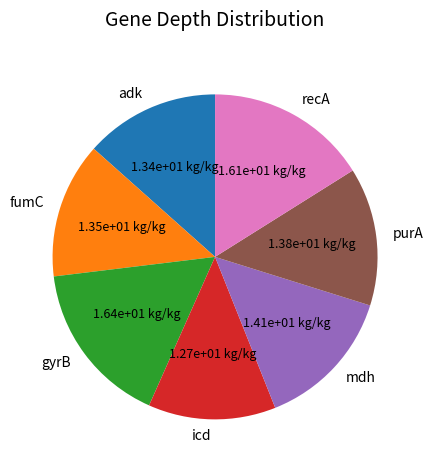

Which category has the smallest portion of the pie?

icd